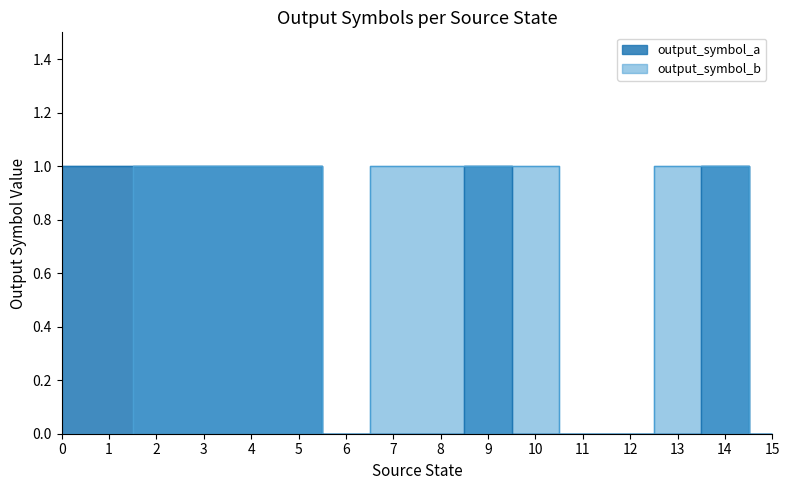

Which series changed the most between 4 and 6?

output_symbol_a